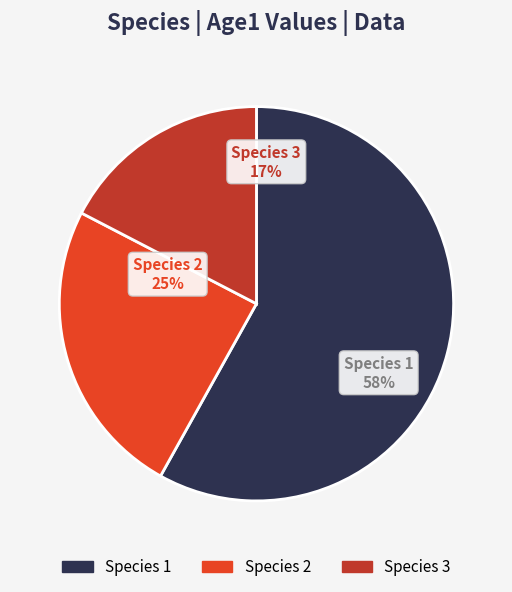

Rank the categories by value from highest to lowest.

Species 1, Species 2, Species 3